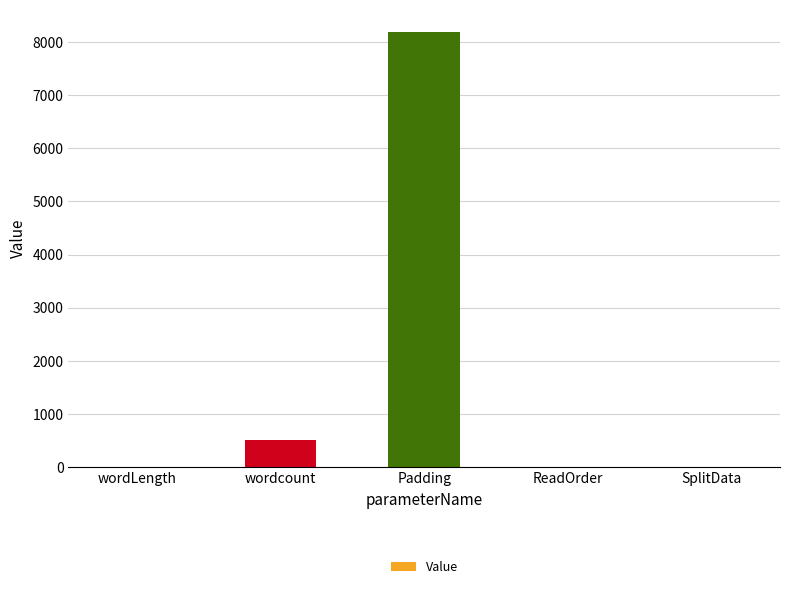

What is the sum of all values?

8722